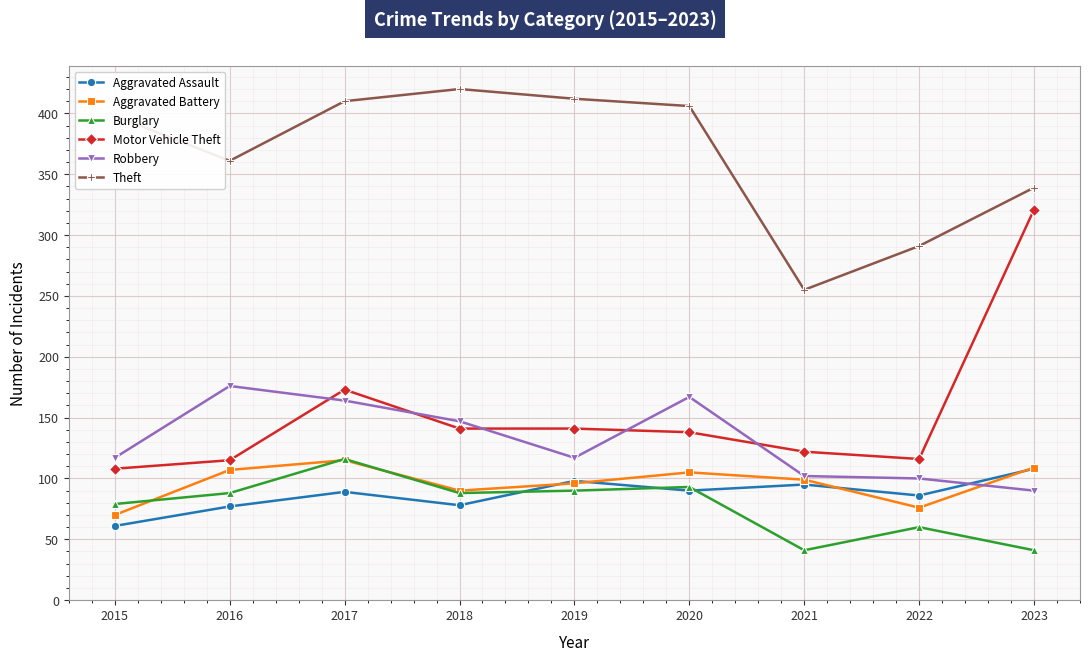

What is the sum of the Motor Vehicle Theft values at 2017 and 2021?

295